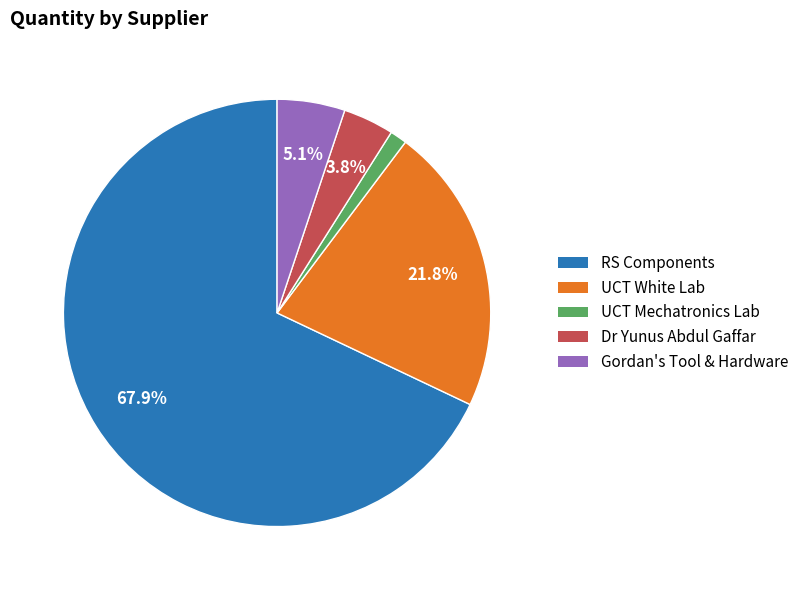

To the nearest percent, what is the average slice percentage?

20%